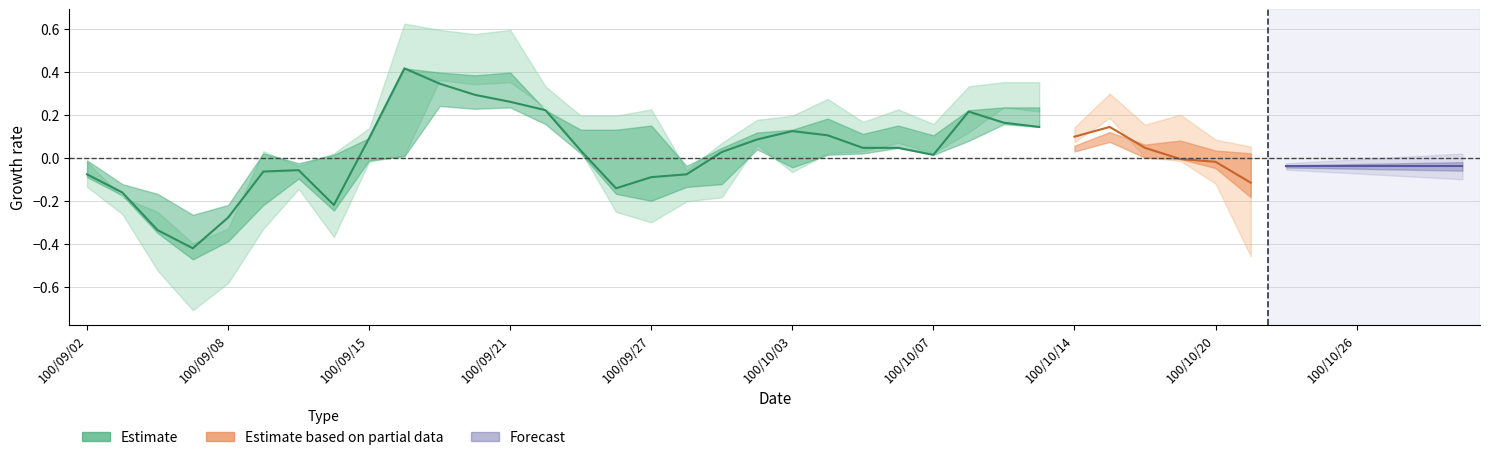

Is this an area chart (filled region under the line)?

No